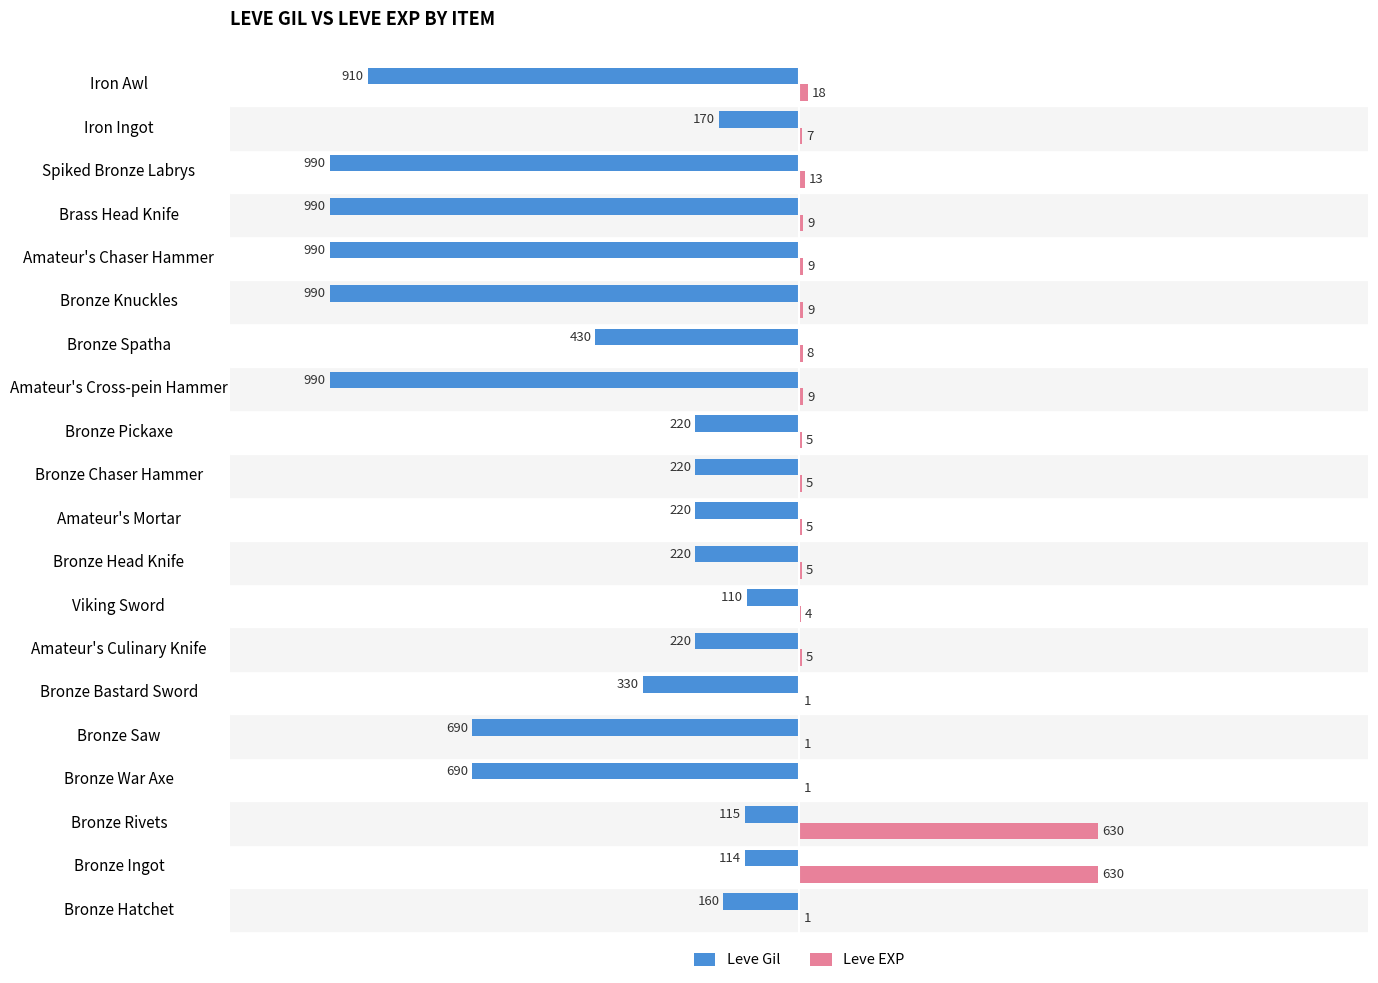

Is it true that Leve Gil equals -690 at Bronze Saw?

True